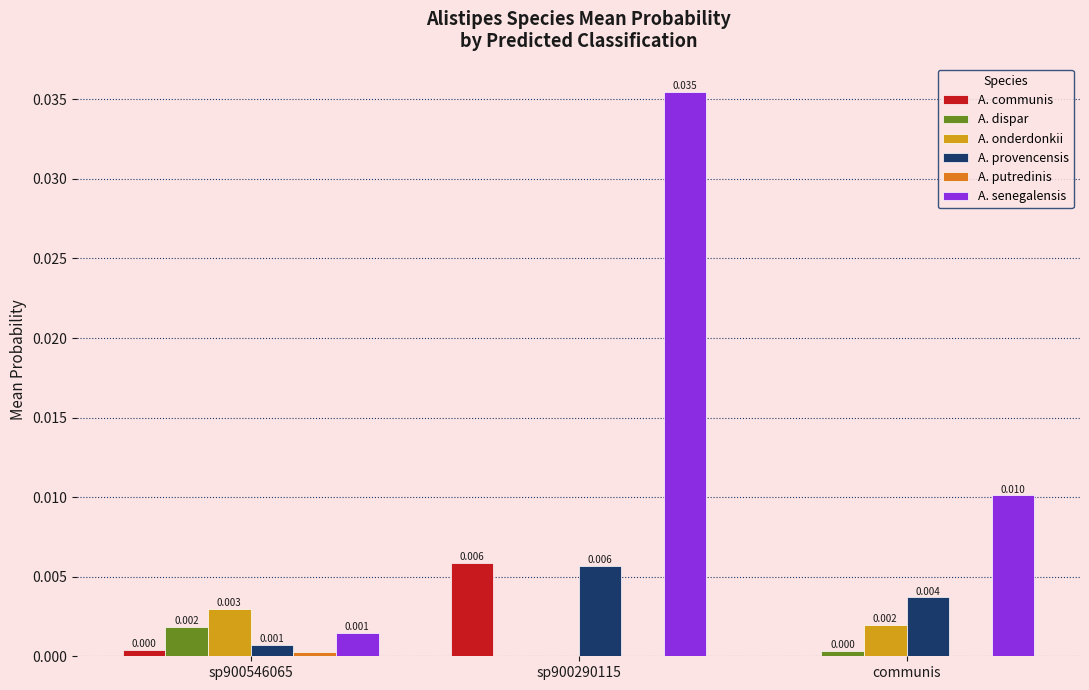

How many series are shown in this chart?

6